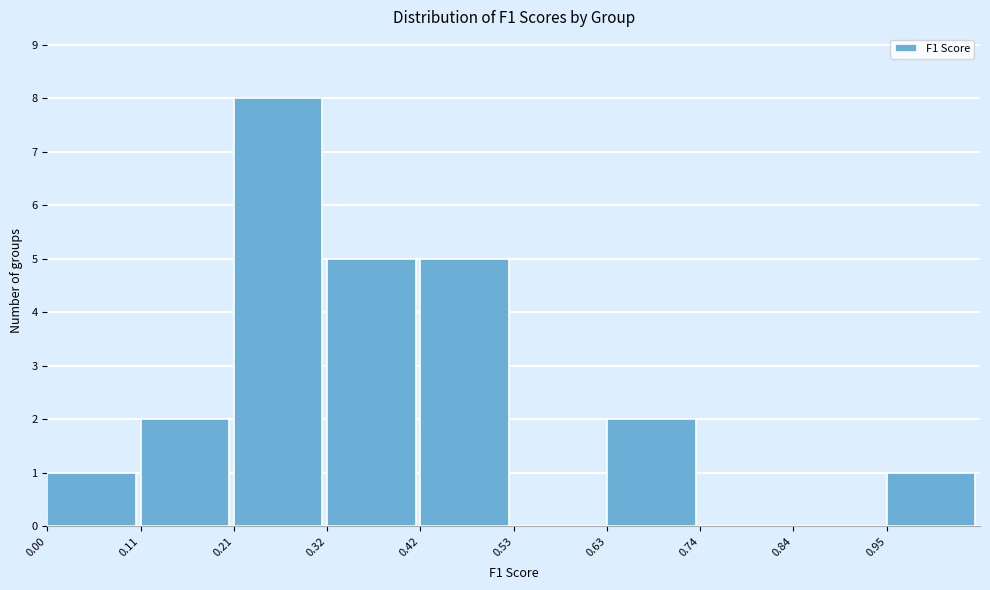

Which range on the x-axis has the tallest bar?

0.210 to 0.315